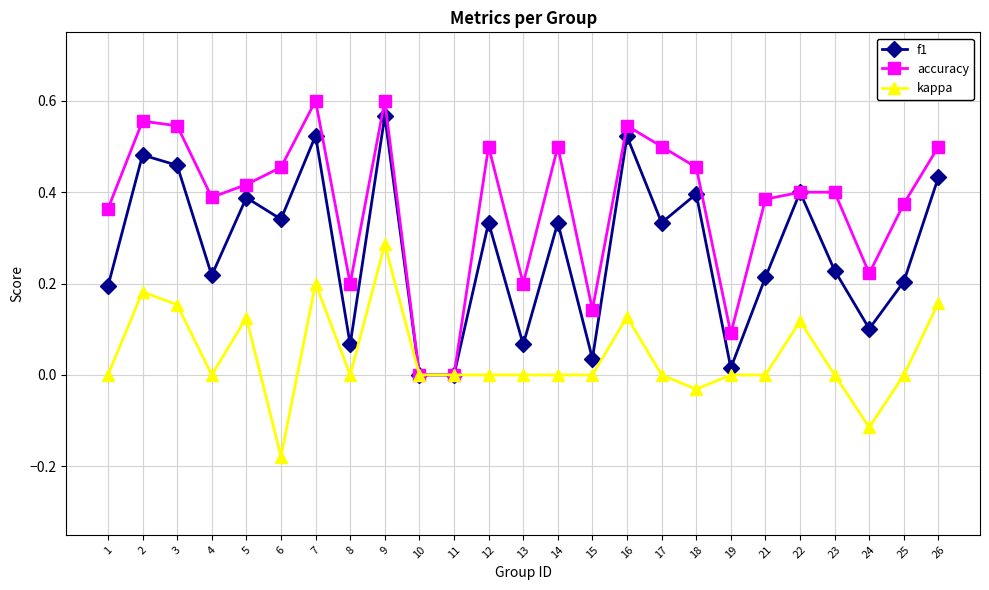

Which series has the largest range (max minus min)?

accuracy